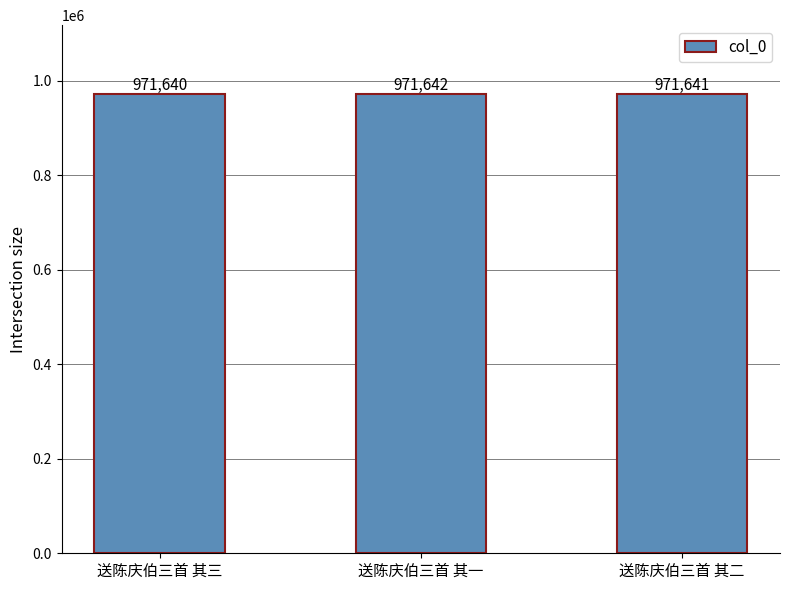

How many values are below 971641?

1